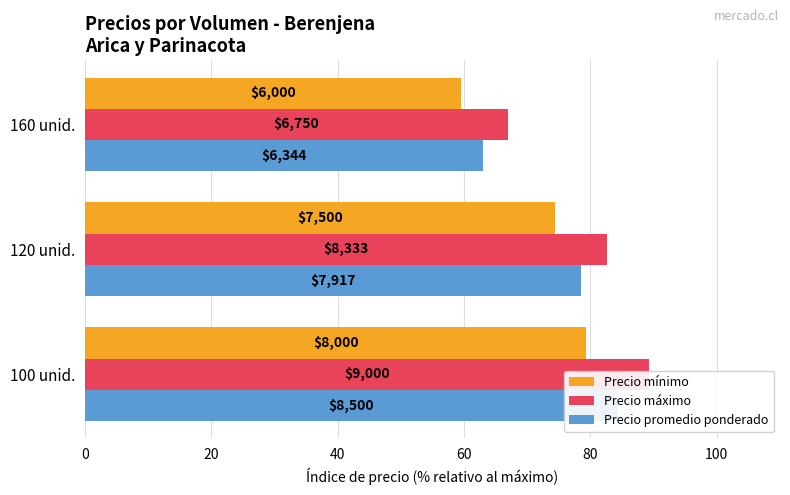

What is the value of the Precio promedio ponderado bar at the 3rd from the left?

62.9